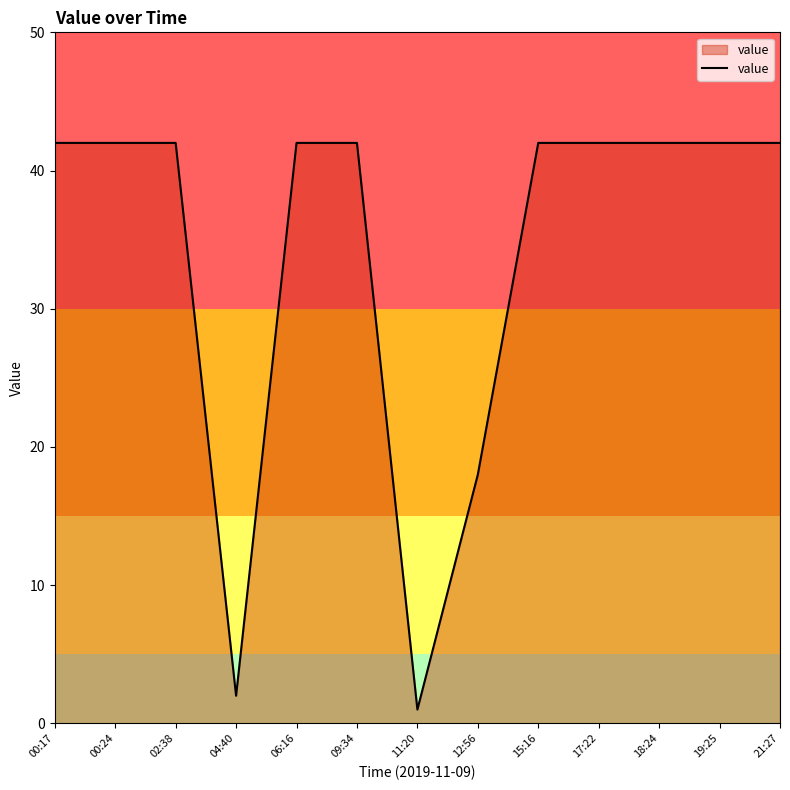

What position from the left is 00:17?

1